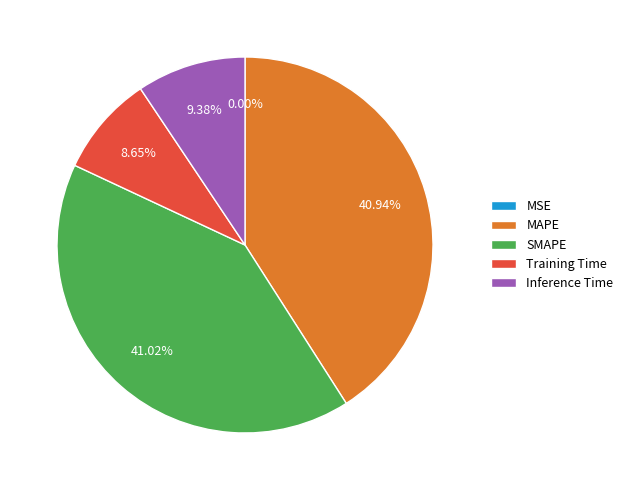

The Training Time slice represents 1% of the pie. True or false?

False